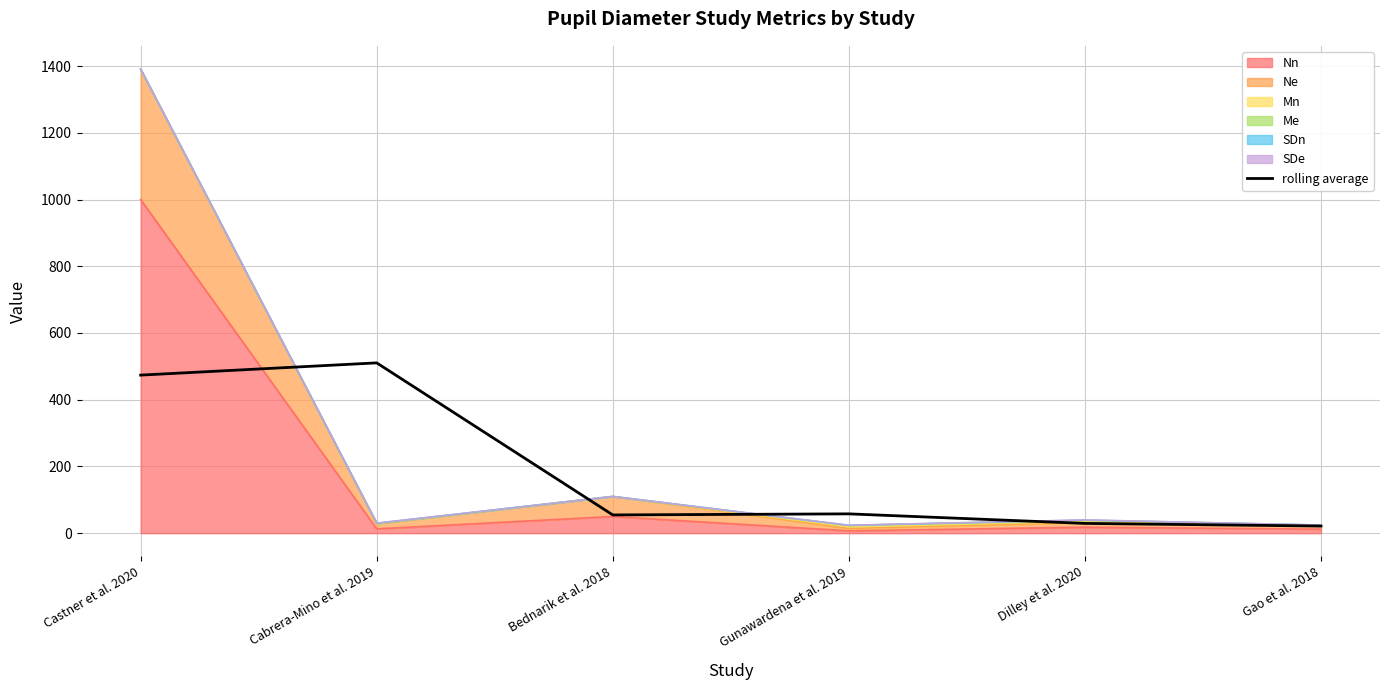

Is it true that the value at Cabrera-Mino et al. 2019 is 263.7?

False